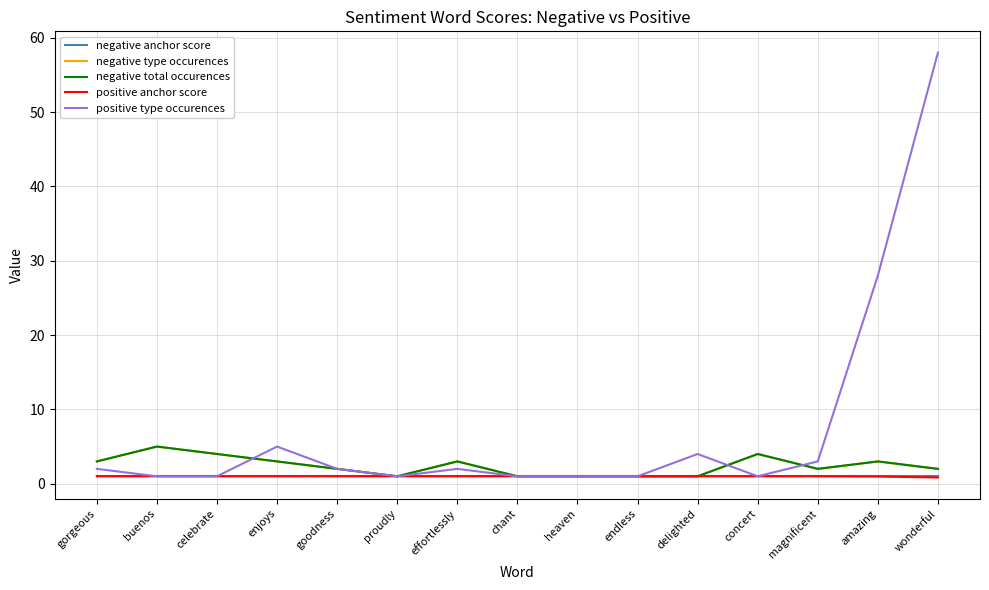

Is it true that positive type occurences equals 1.0 at concert?

True